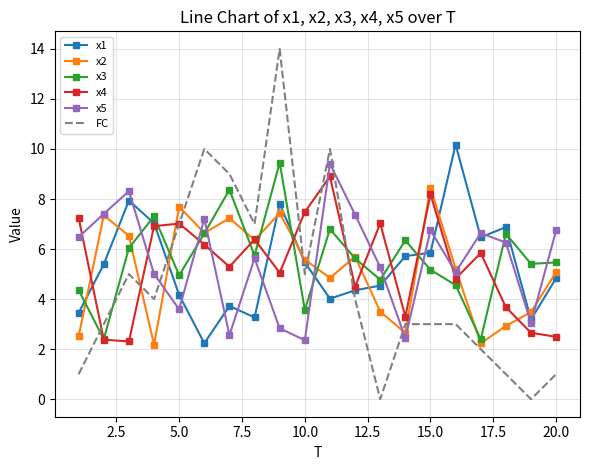

What is the difference between the second highest and minimum values in the FC series?

10.0